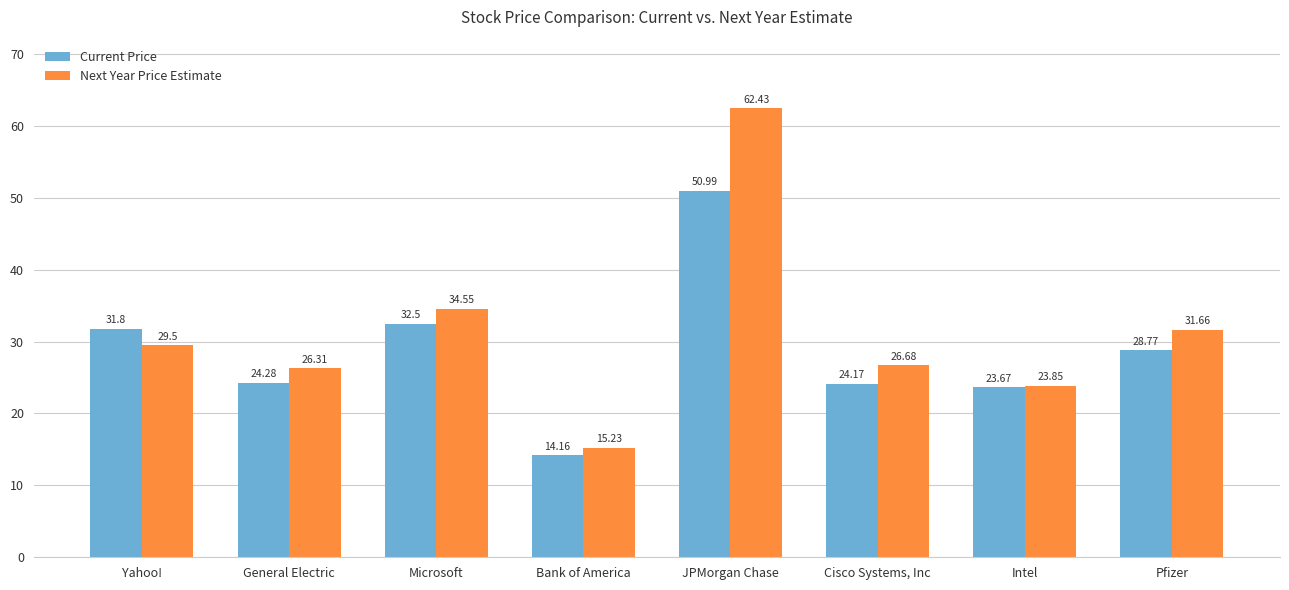

Which series has the largest range (max minus min)?

Next Year Price Estimate